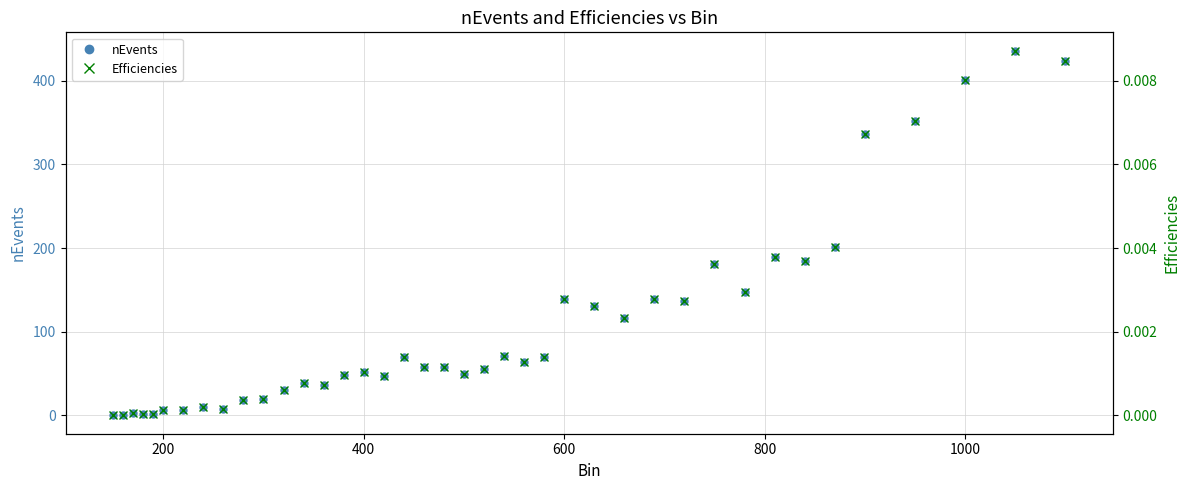

True or false: nEvents has a value of 401 at 1000.

True